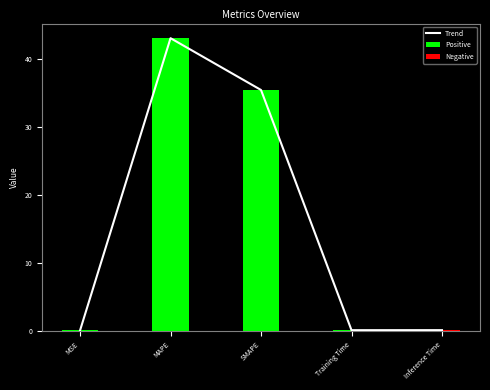

List the labels in order of value, largest first.

MAPE, SMAPE, Inference Time, Training Time, MSE